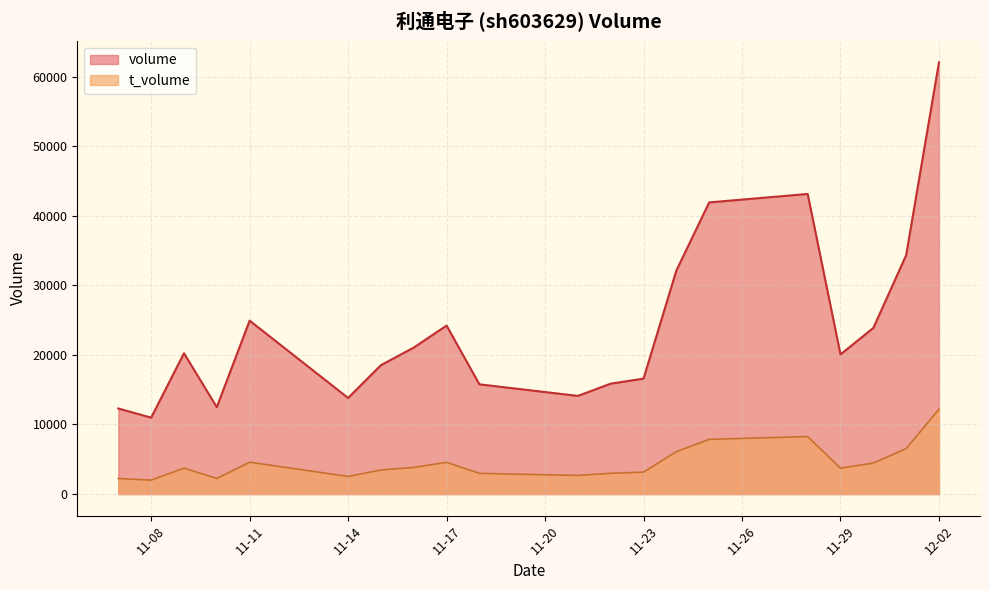

At which category does the chart reach its peak across all series?

12-02